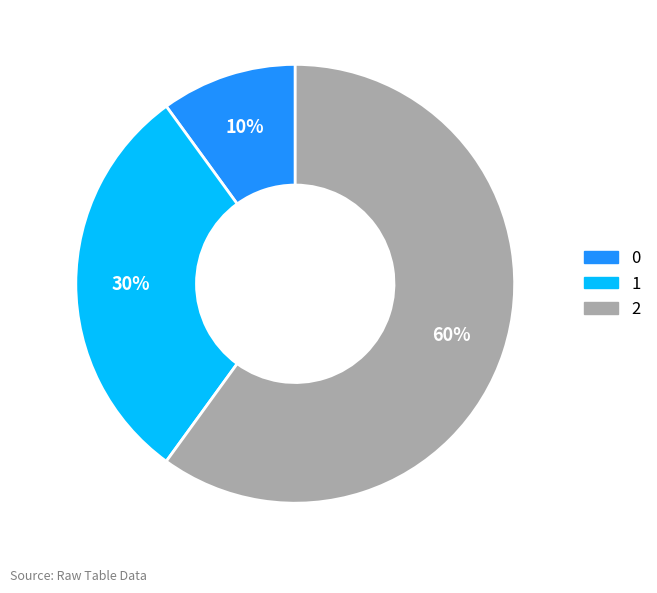

Does 2 account for over 50% of the chart?

Yes